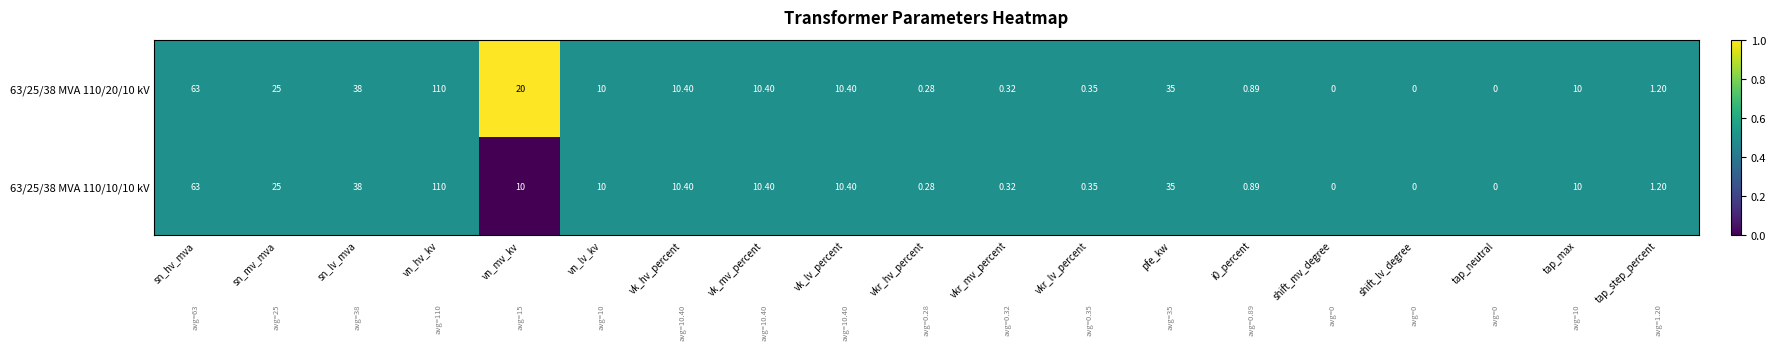

At which label is 63/25/38 MVA 110/10/10 kV closest to 55?

sn_hv_mva